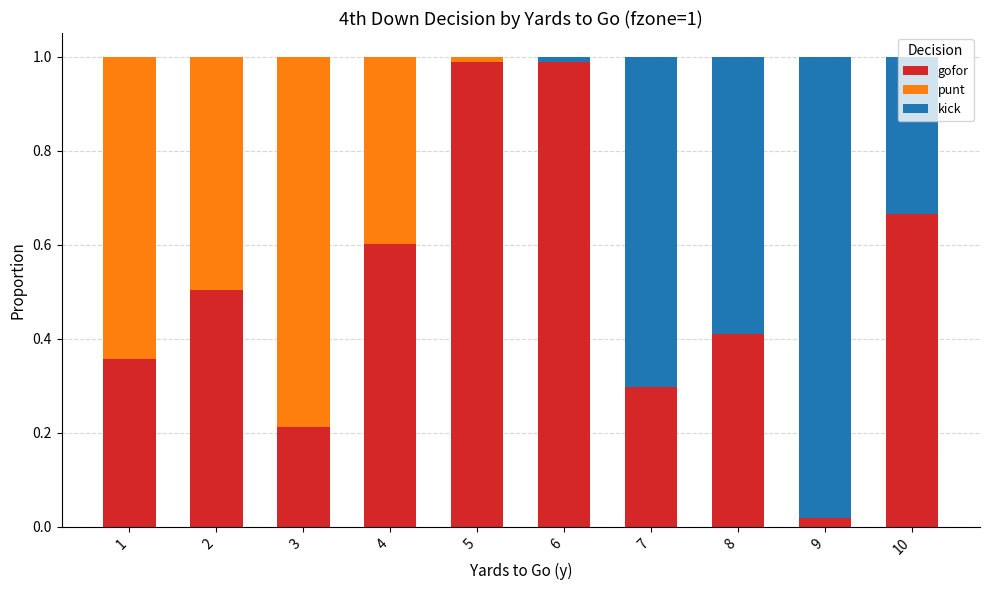

The gofor series shows 0.4 at 7. True or false?

False